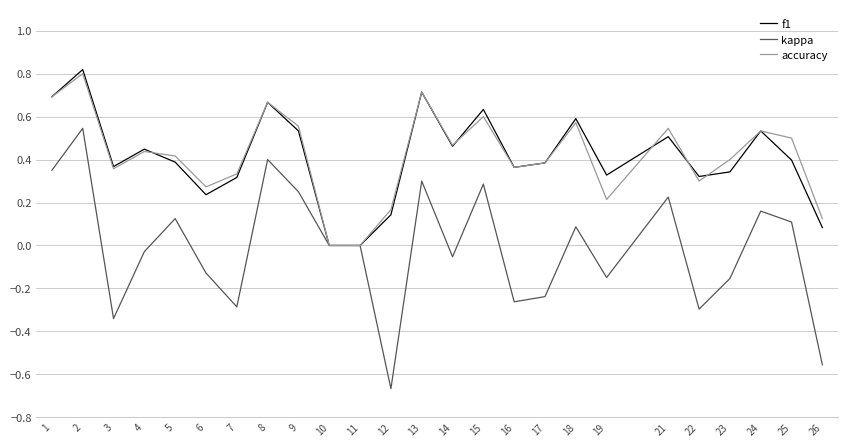

How many series are shown in this chart?

3